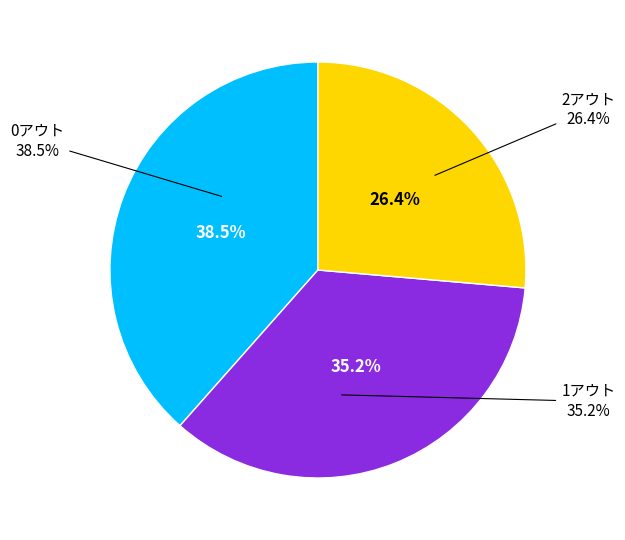

Between 1アウト and 2アウト, which is larger?

1アウト